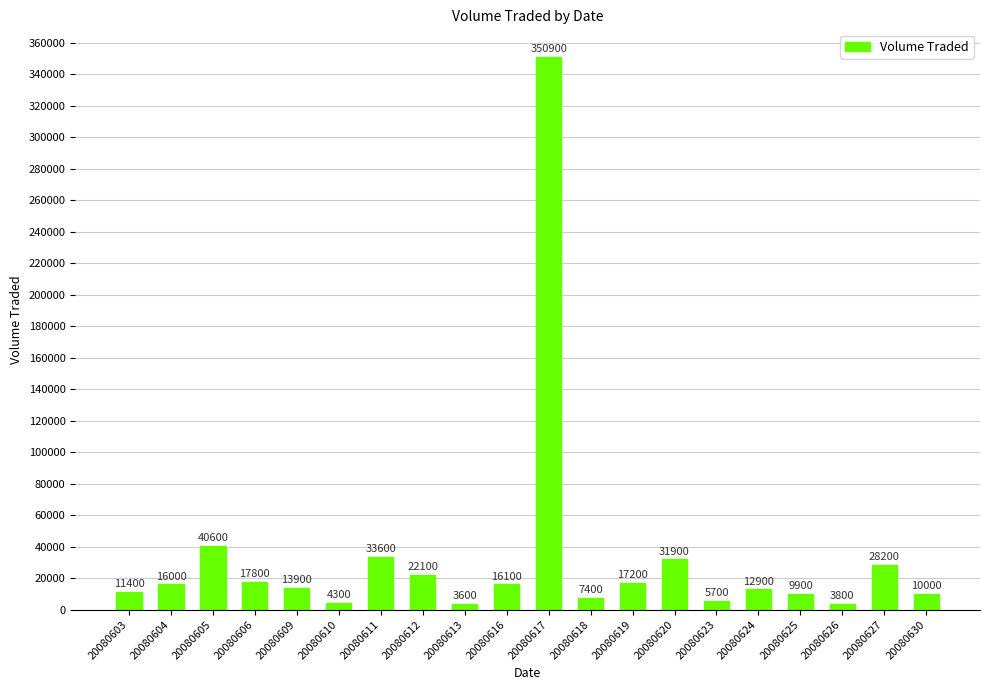

Reading left to right, transcribe all the data shown in this chart.

20080603=11400	20080604=16000	20080605=40600	20080606=17800	20080609=13900	20080610=4300	20080611=33600	20080612=22100	20080613=3600	20080616=16100	20080617=350900	20080618=7400	20080619=17200	20080620=31900	20080623=5700	20080624=12900	20080625=9900	20080626=3800	20080627=28200	20080630=10000